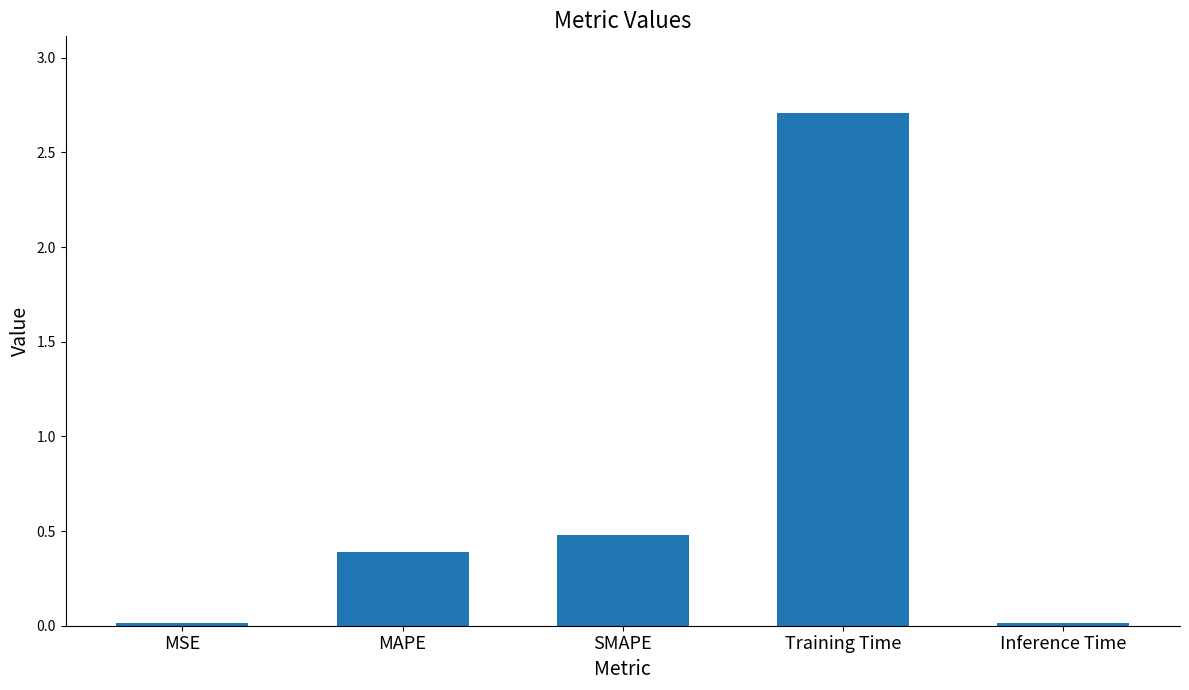

Which category has the highest value across all series?

Training Time